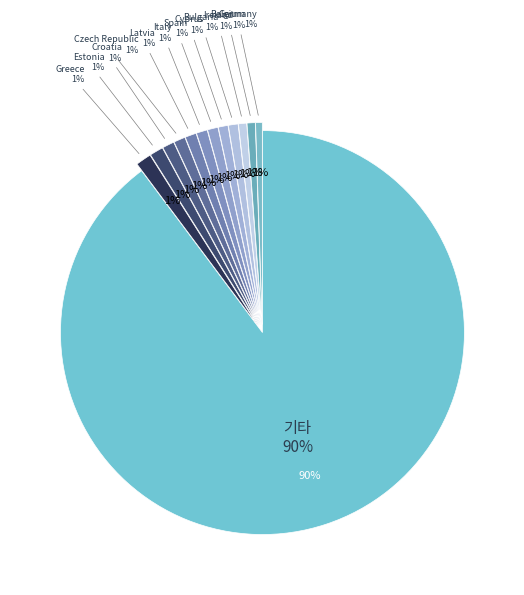

Which has a higher value, Greece or France?

Greece